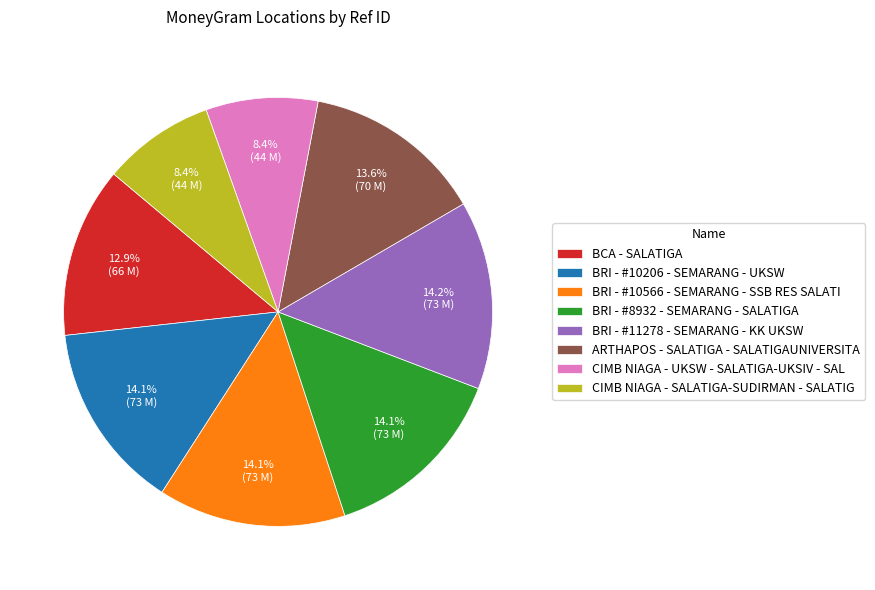

Is there any slice that represents more than half of the pie?

No